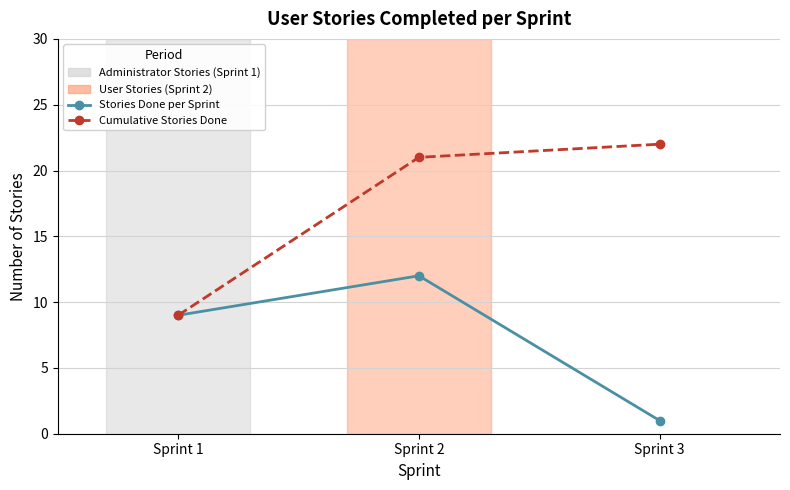

At which label is Stories Done per Sprint closest to 6?

Sprint 1